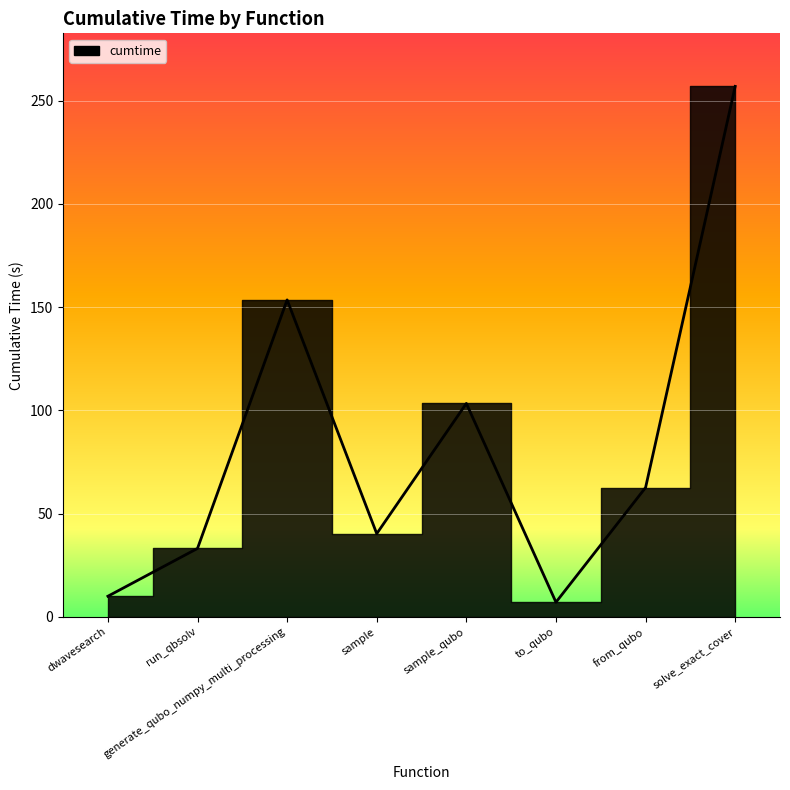

How many data points are less than 62?

4